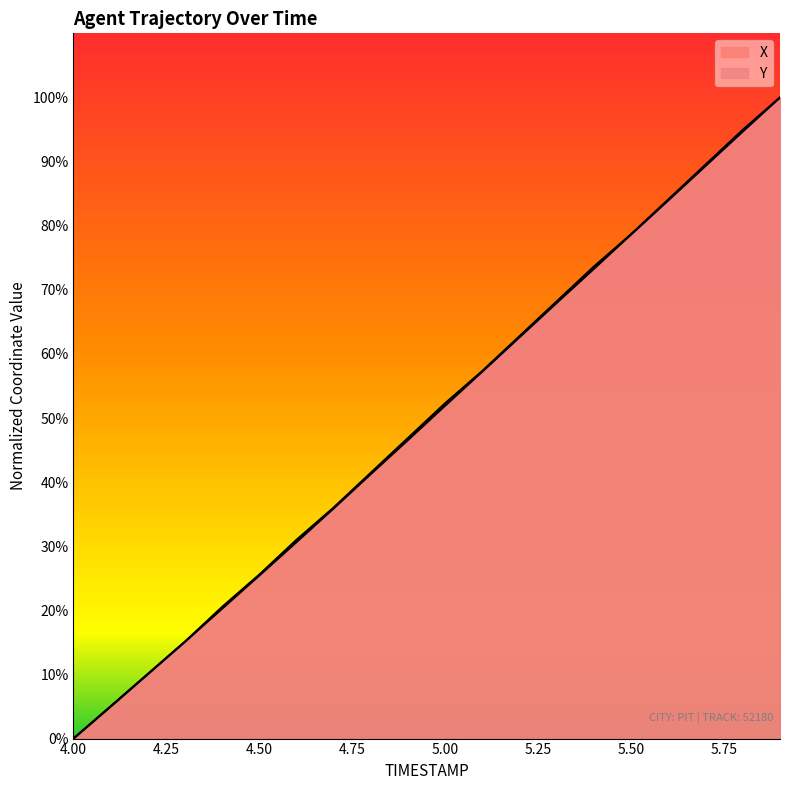

Reading left to right, transcribe all the data shown in this chart.

X: 4.0=0.0	4.1=5.0	4.2=10.0	4.3=15.1	4.4=20.3	4.5=25.4	4.6=30.7	4.7=35.9	4.8=41.3	4.9=46.6	5.0=51.9	5.1=57.3	5.2=62.6	5.3=68.0	5.4=73.3	5.5=78.7	5.6=84.0	5.7=89.3	5.8=94.7	5.9=100.0
Y: 4.0=0.0	4.1=5.0	4.2=10.1	4.3=15.1	4.4=20.5	4.5=25.6	4.6=31.0	4.7=36.0	4.8=41.5	4.9=46.9	5.0=52.3	5.1=57.4	5.2=62.8	5.3=68.2	5.4=73.6	5.5=78.7	5.6=84.1	5.7=89.5	5.8=95.0	5.9=100.0